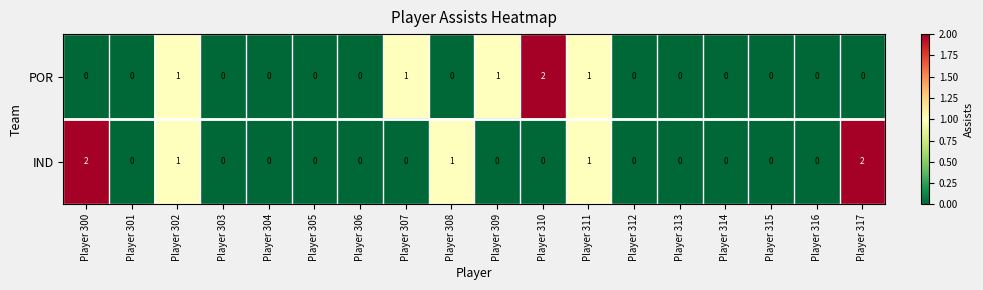

Which series changed the most between Player 310 and Player 316?

POR